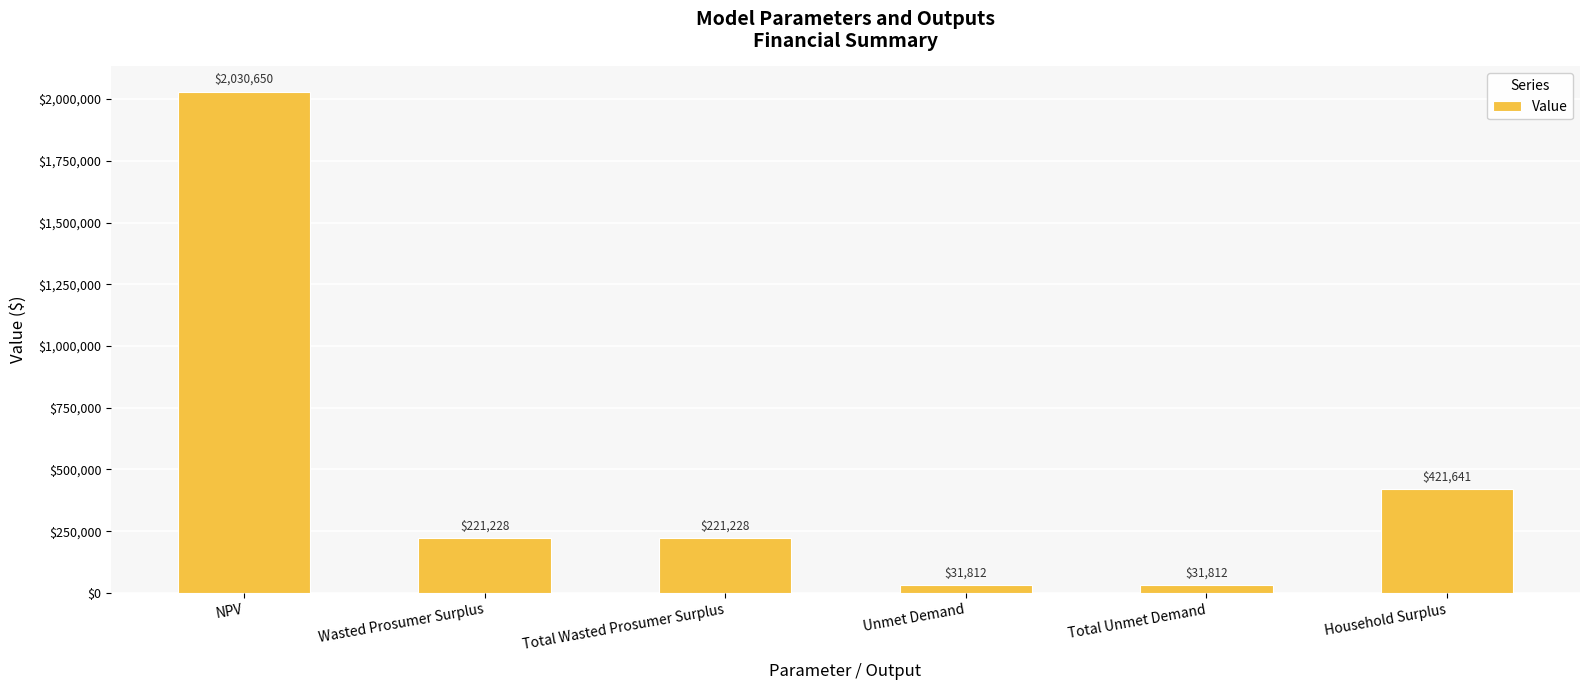

What is the maximum value shown in the chart?

2030649.7